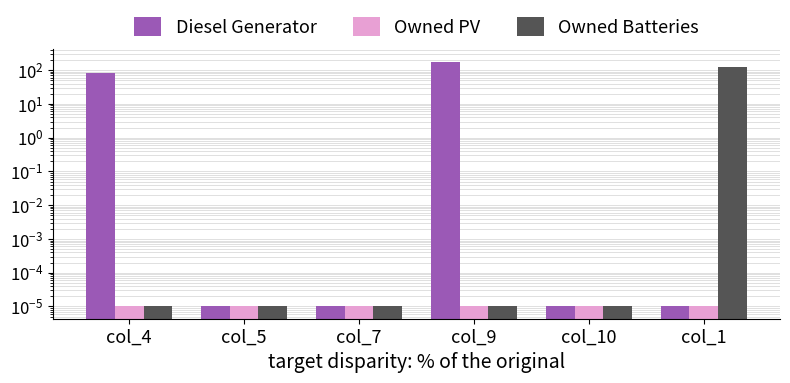

Is the value of Diesel Generator at col_7 greater than the value of Owned PV at col_9?

No